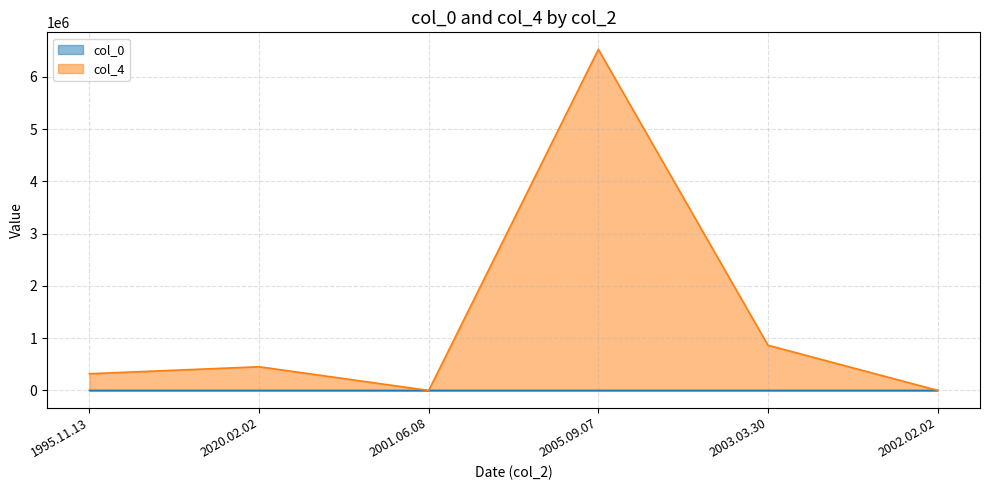

Reading left to right, extract all data points from this chart.

col_0: 11	55	13	99	87	89
col_4: 320000	453645	10	6523144	864559	1234